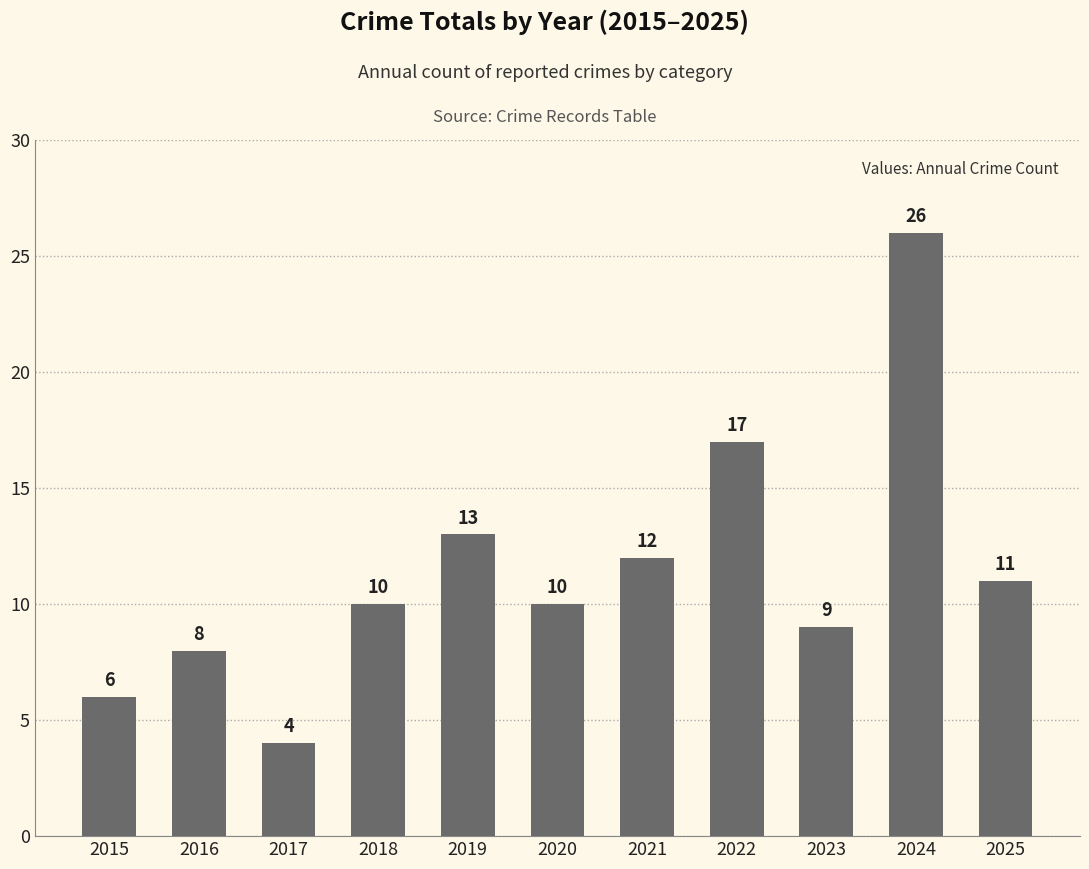

What is the ratio of the value at 2025 to the value at 2015?

1.8